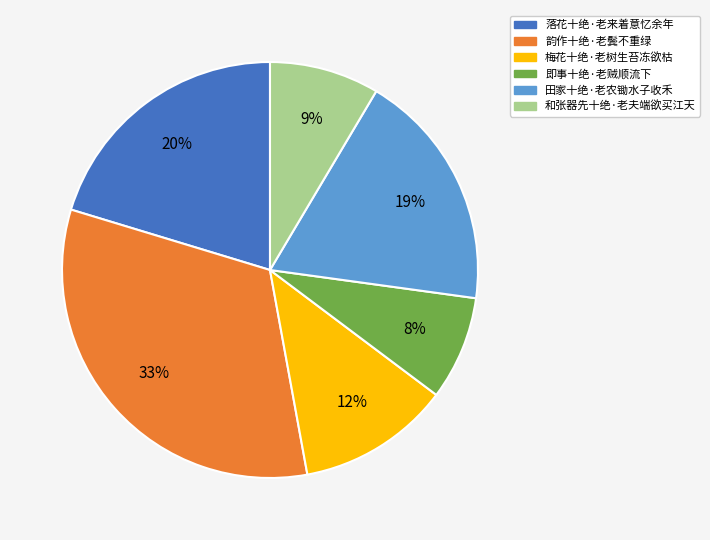

Which has a higher value, 梅花十绝·老树生苔冻欲枯 or 田家十绝·老农锄水子收禾?

田家十绝·老农锄水子收禾